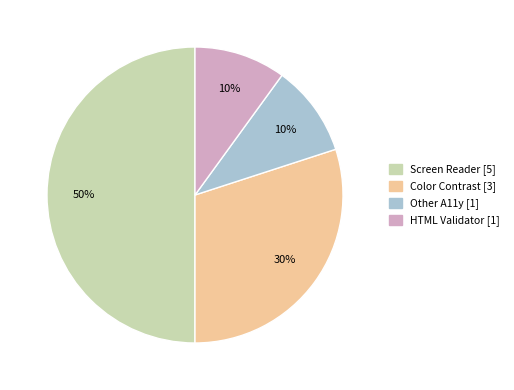

Do Screen Reader and HTML Validator together represent more than half of the pie?

Yes